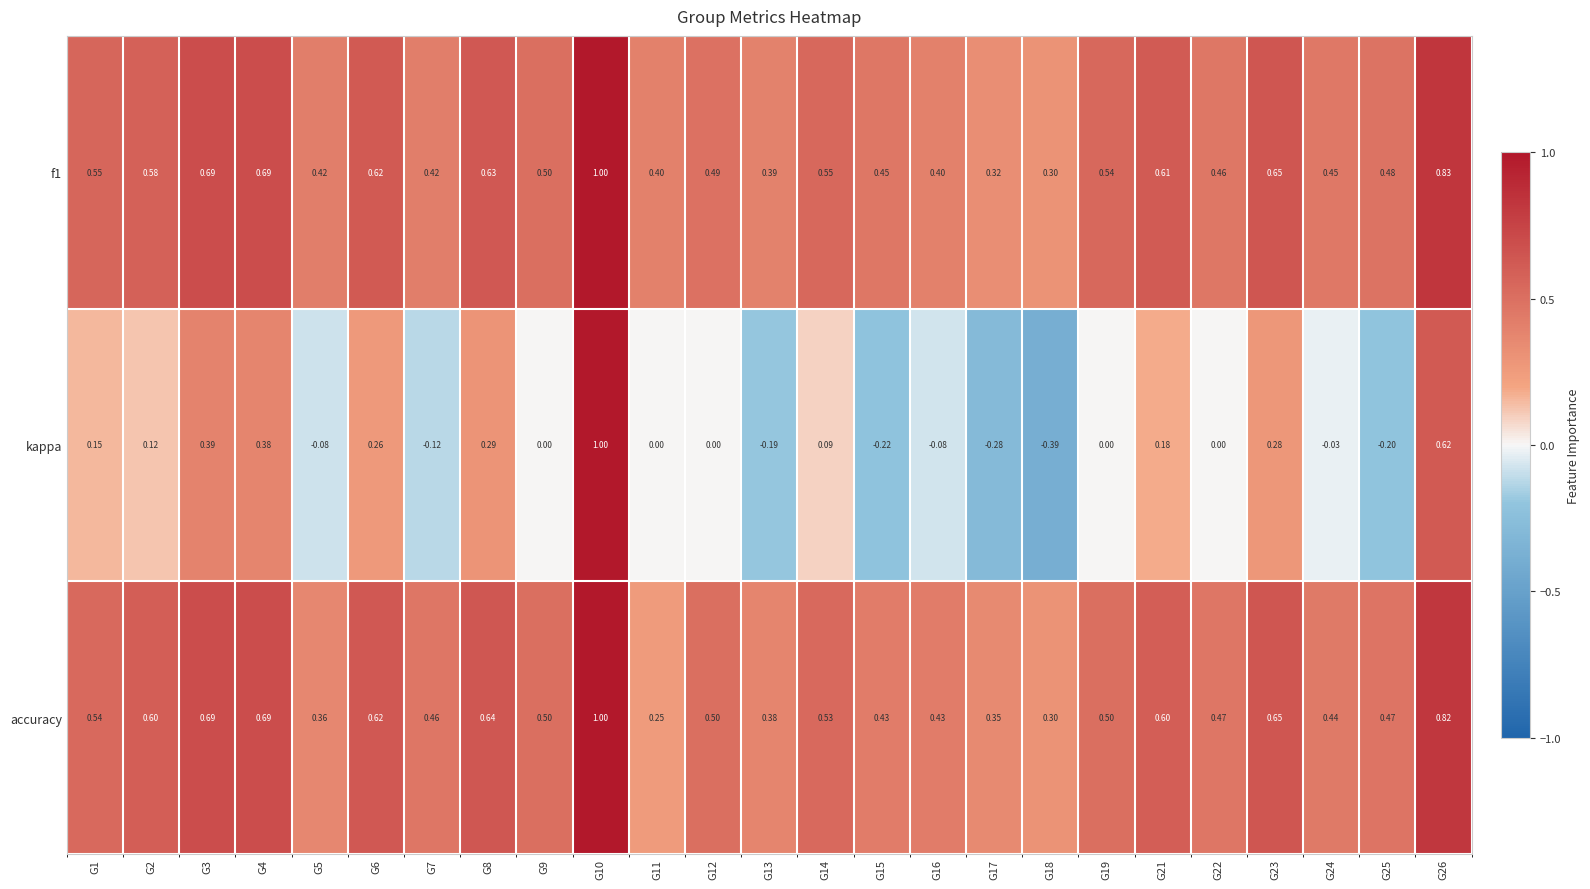

Between G9 and G21, which series saw the biggest shift?

kappa